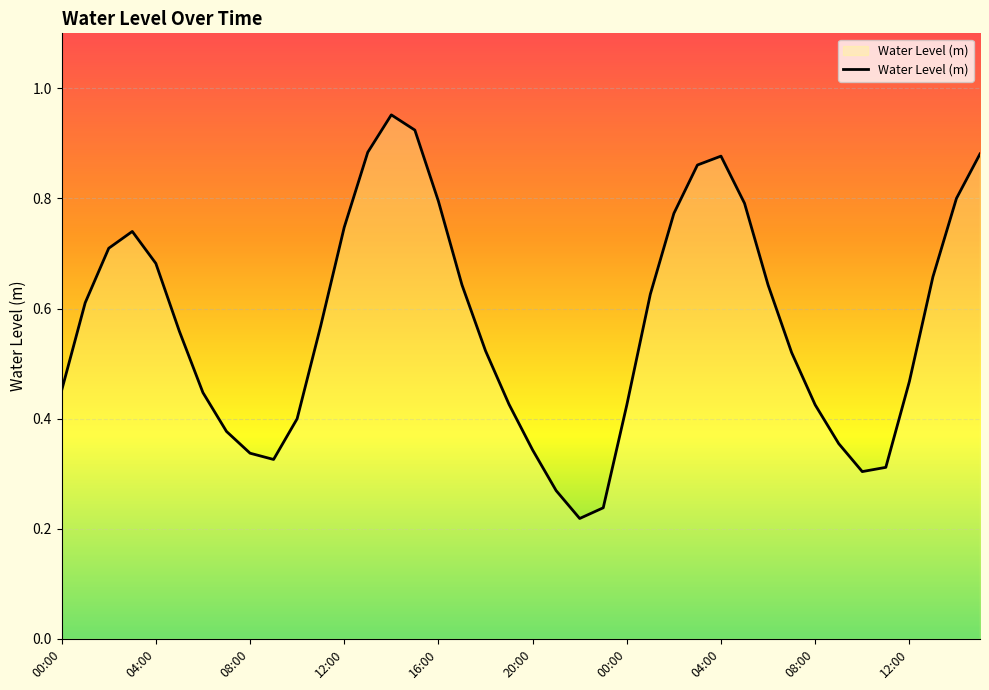

What is the maximum value shown in the chart?

1.0